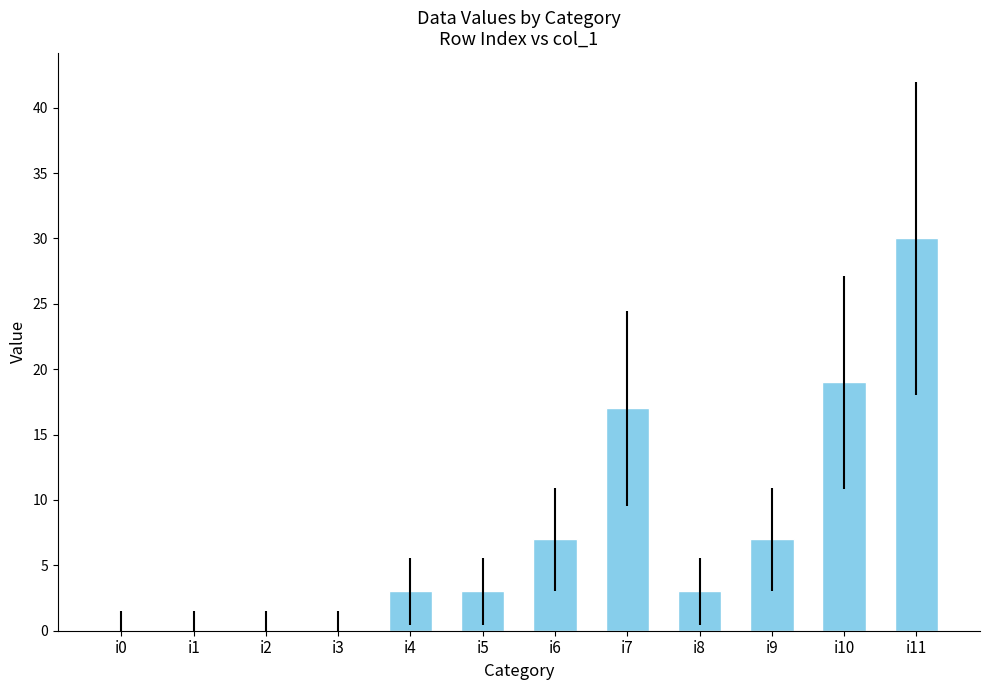

Reading left to right, list all the values displayed in this chart.

i0=0	i1=0	i2=0	i3=0	i4=3	i5=3	i6=7	i7=17	i8=3	i9=7	i10=19	i11=30